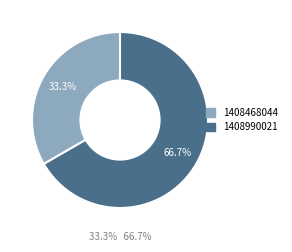

Does any single category account for the majority?

Yes